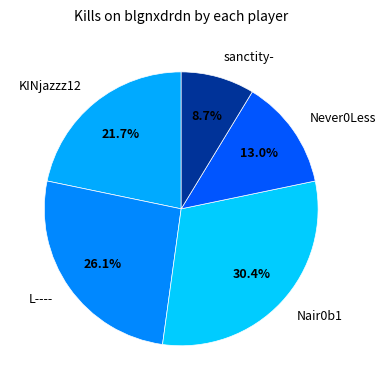

To the nearest percent, what is the combined percentage of sanctity- and Never0Less?

22%